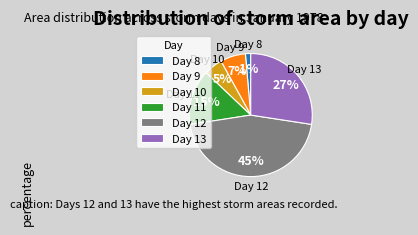

Between Day 10 and Day 13, which is larger?

Day 13